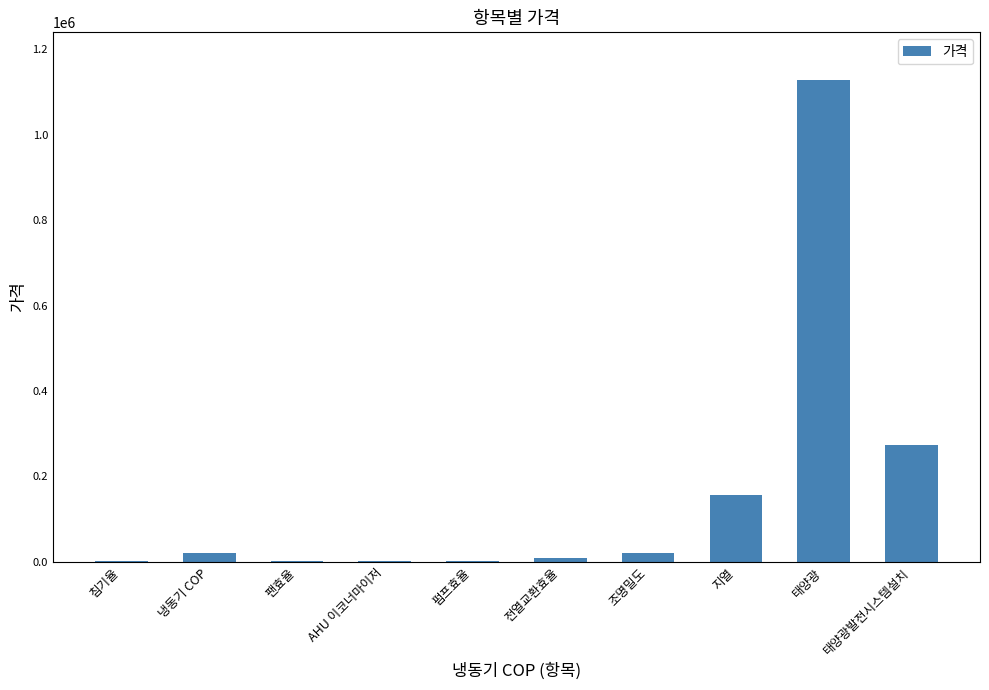

What is the maximum value shown in the chart?

1127239